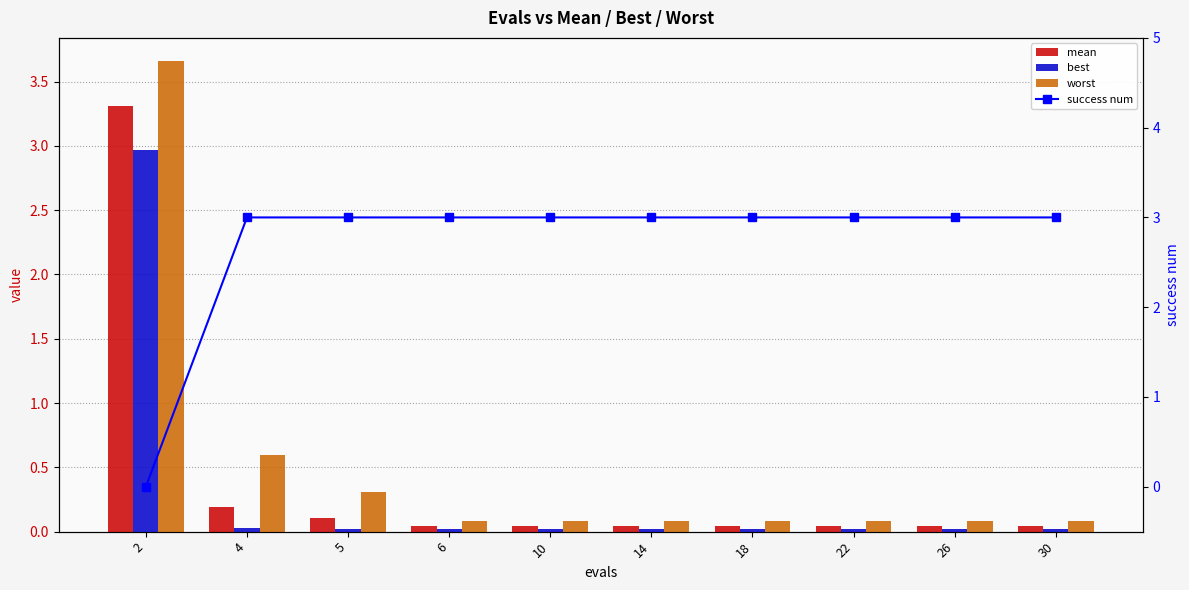

How many distinct data groups are displayed?

4